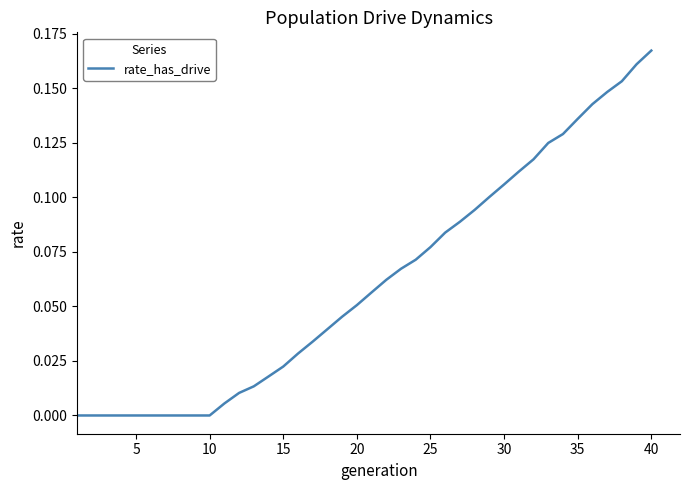

Reading left to right, list all the values displayed in this chart.

0.0	0.0	0.0	0.0	0.0	0.0	0.0	0.0	0.0	0.0	0.0	0.0	0.0	0.0	0.0	0.0	0.0	0.0	0.0	0.1	0.1	0.1	0.1	0.1	0.1	0.1	0.1	0.1	0.1	0.1	0.1	0.1	0.1	0.1	0.1	0.1	0.1	0.2	0.2	0.2